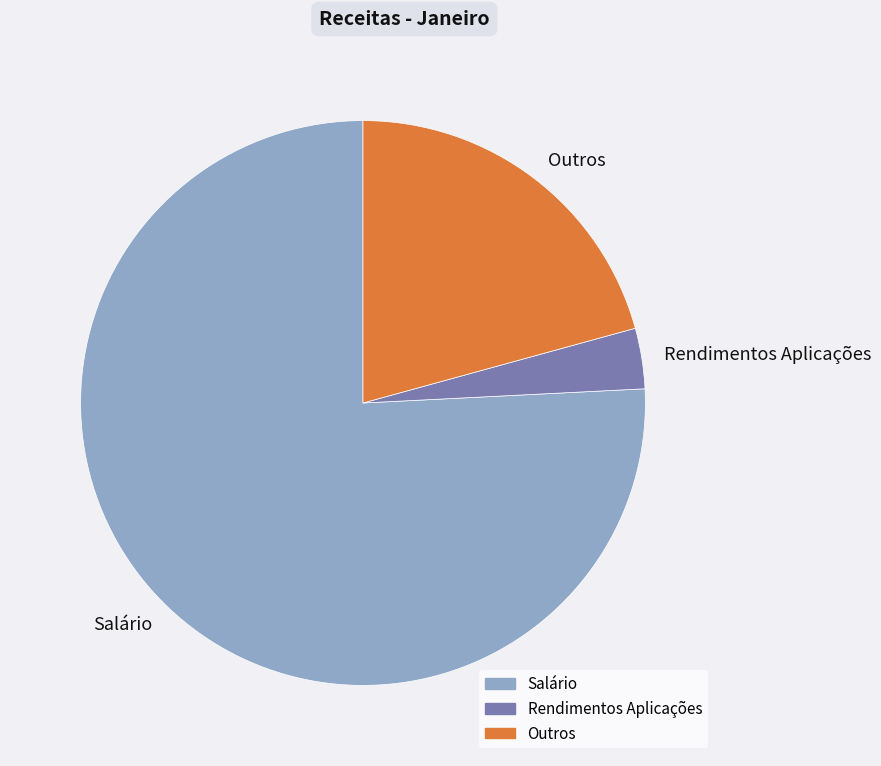

How many segments does this pie chart have?

3